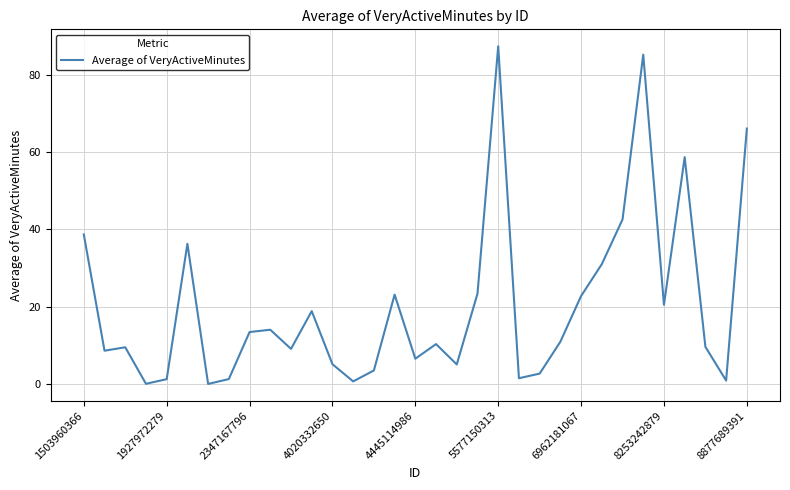

What is the difference between the maximum and minimum values?

87.2